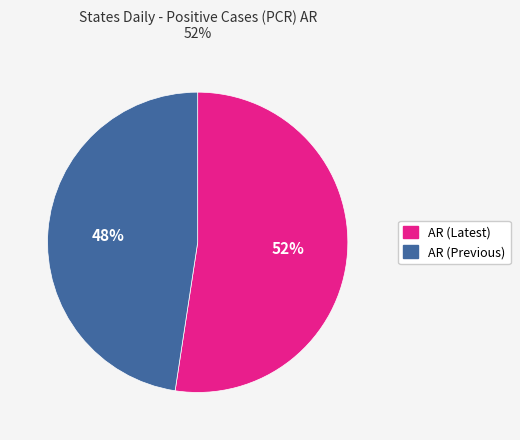

Between AR (Previous) and AR (Latest), which is larger?

AR (Latest)